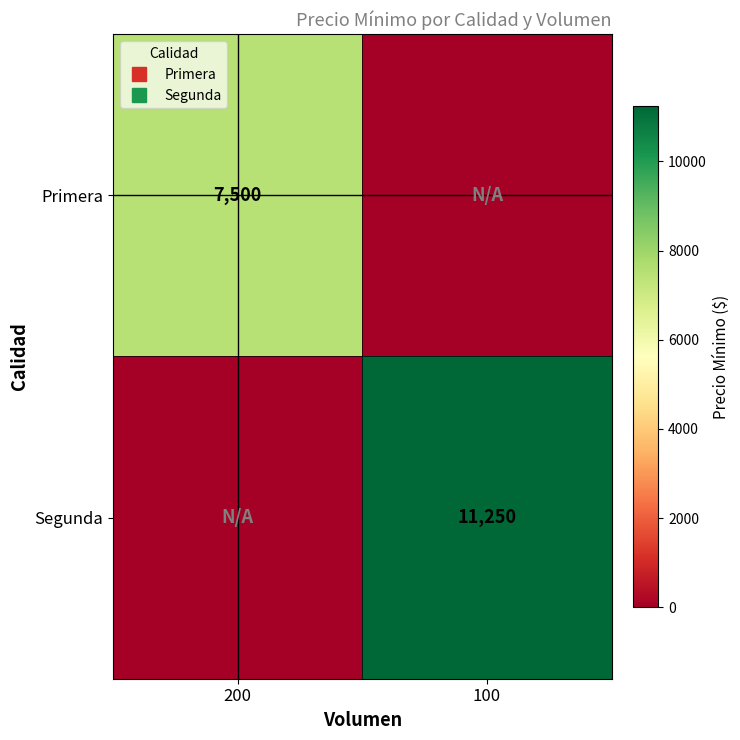

True or false: Primera has a value of 0 at 100.

True